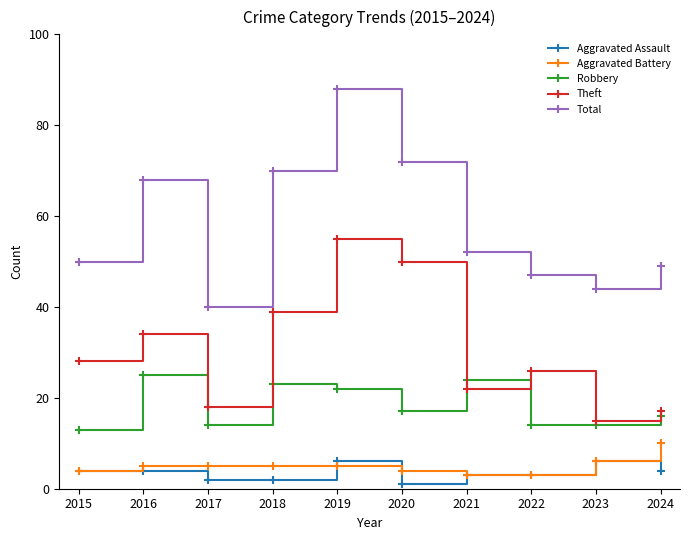

True or false: Theft and Aggravated Battery cross at least once.

False